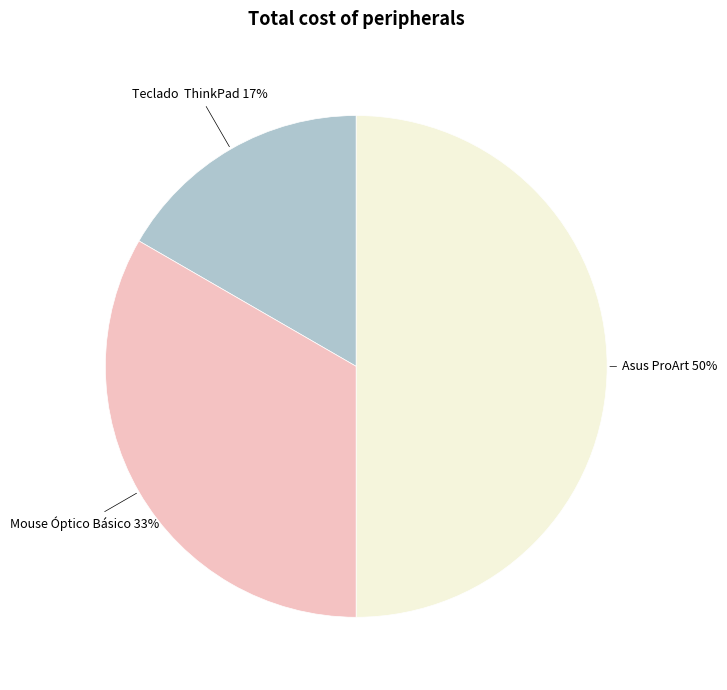

Approximately how many times larger is the value at Teclado ThinkPad compared to Mouse Óptico Básico?

0.5